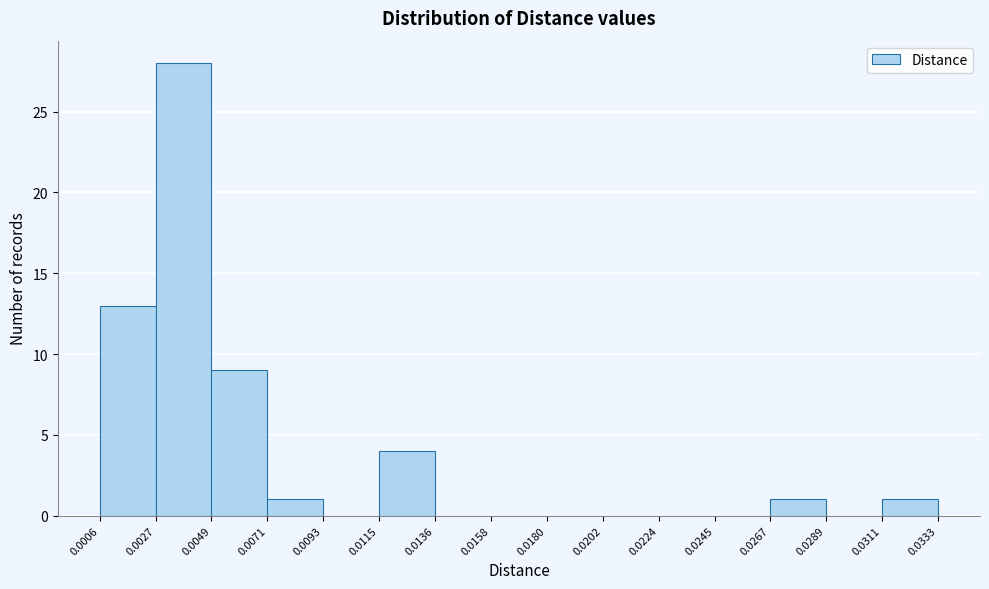

What is the height of the bar covering 0.0267 to 0.0289 on the x-axis? The values are not printed on the chart, so give them approximately, as read against the axis.

1